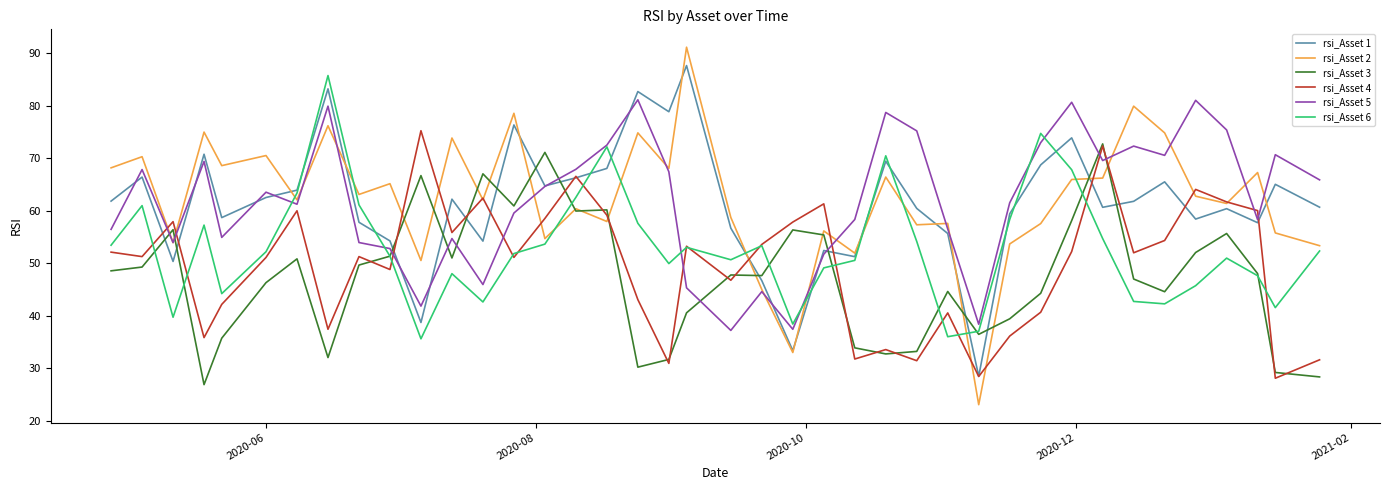

True or false: rsi_Asset 6 and rsi_Asset 2 intersect in this chart.

True